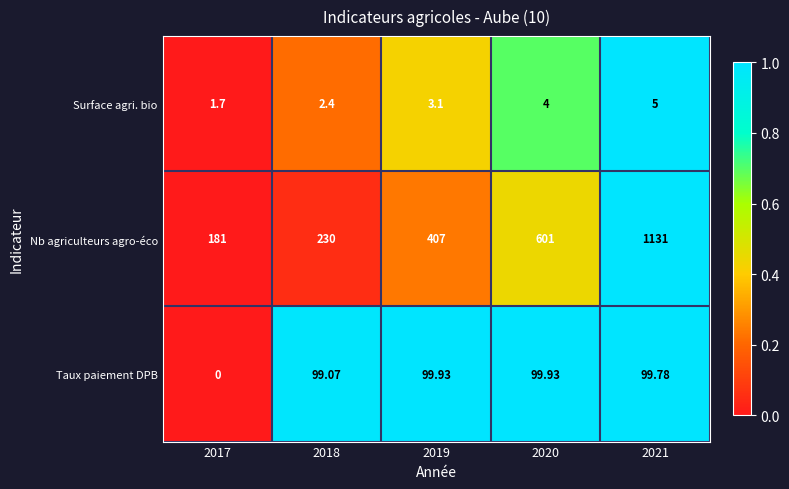

At 2020, list the series in order from smallest to largest.

Surface agri. bio, Taux paiement DPB, Nb agriculteurs agro-éco